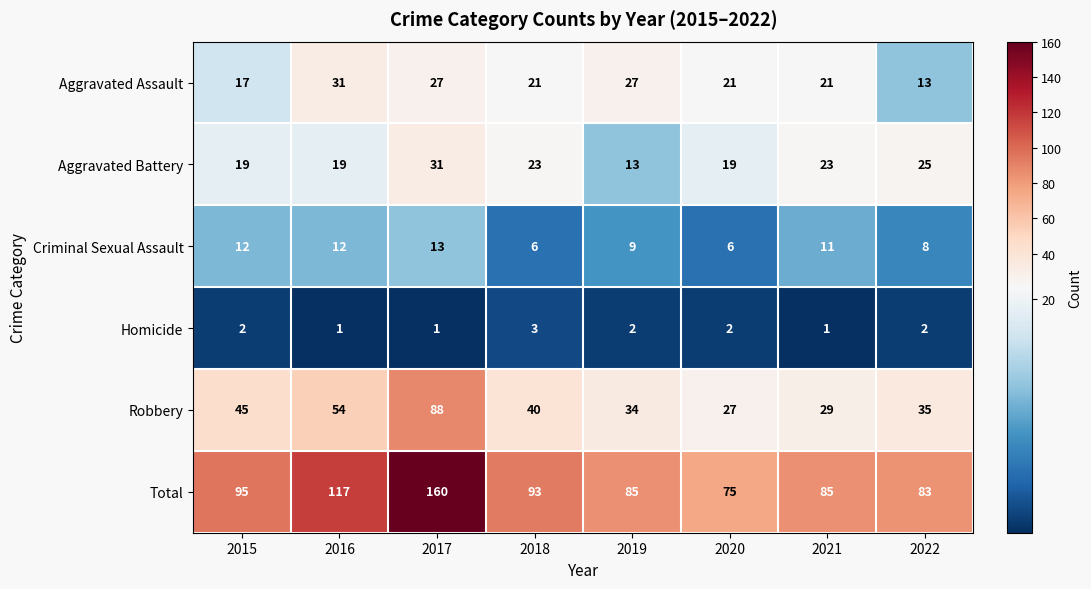

Which label corresponds to the largest value in the chart?

2017